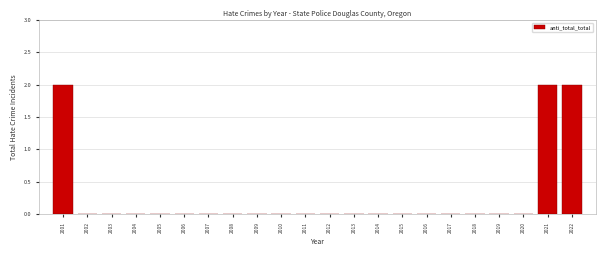

Reading right to left, what are all the values shown in this chart?

2022=2	2021=2	2020=0	2019=0	2018=0	2017=0	2016=0	2015=0	2014=0	2013=0	2012=0	2011=0	2010=0	2009=0	2008=0	2007=0	2006=0	2005=0	2004=0	2003=0	2002=0	2001=2